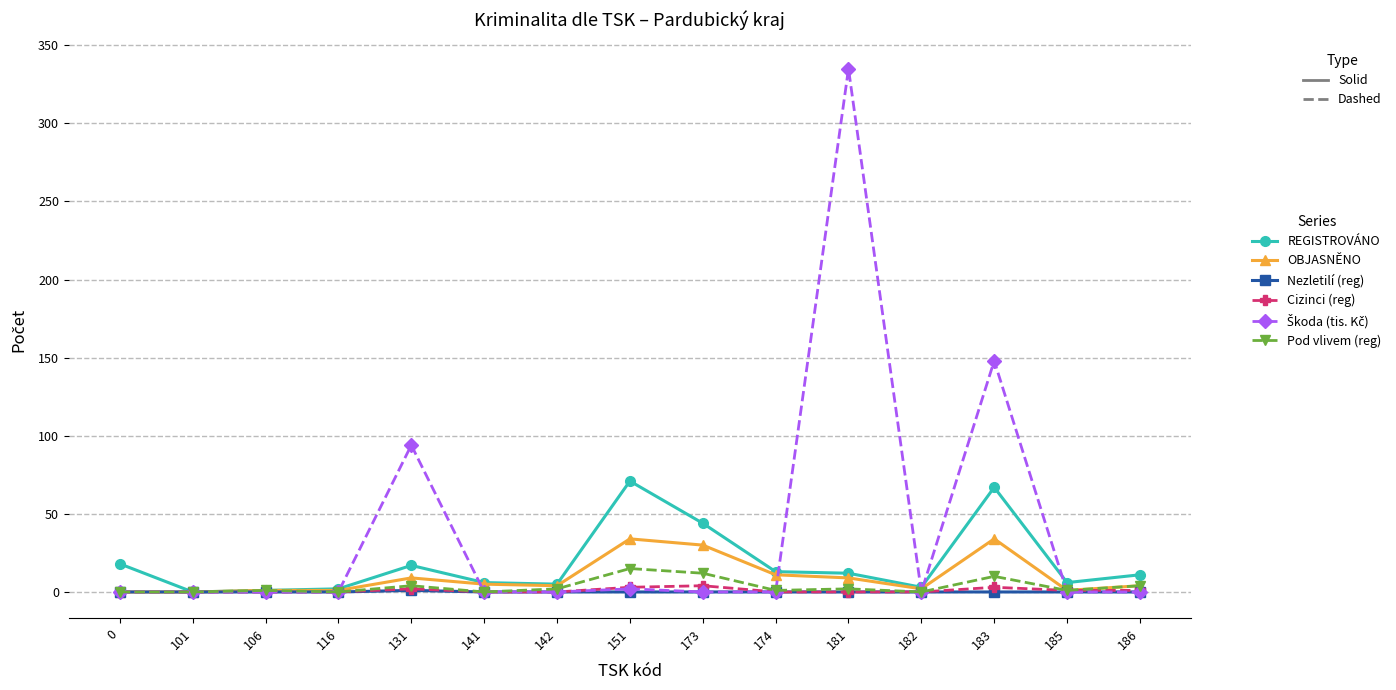

What is the maximum value shown in the chart?

335